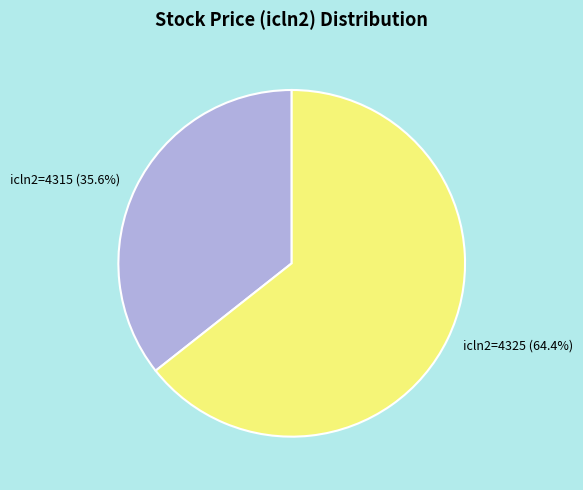

Count the number of slices in the pie.

2